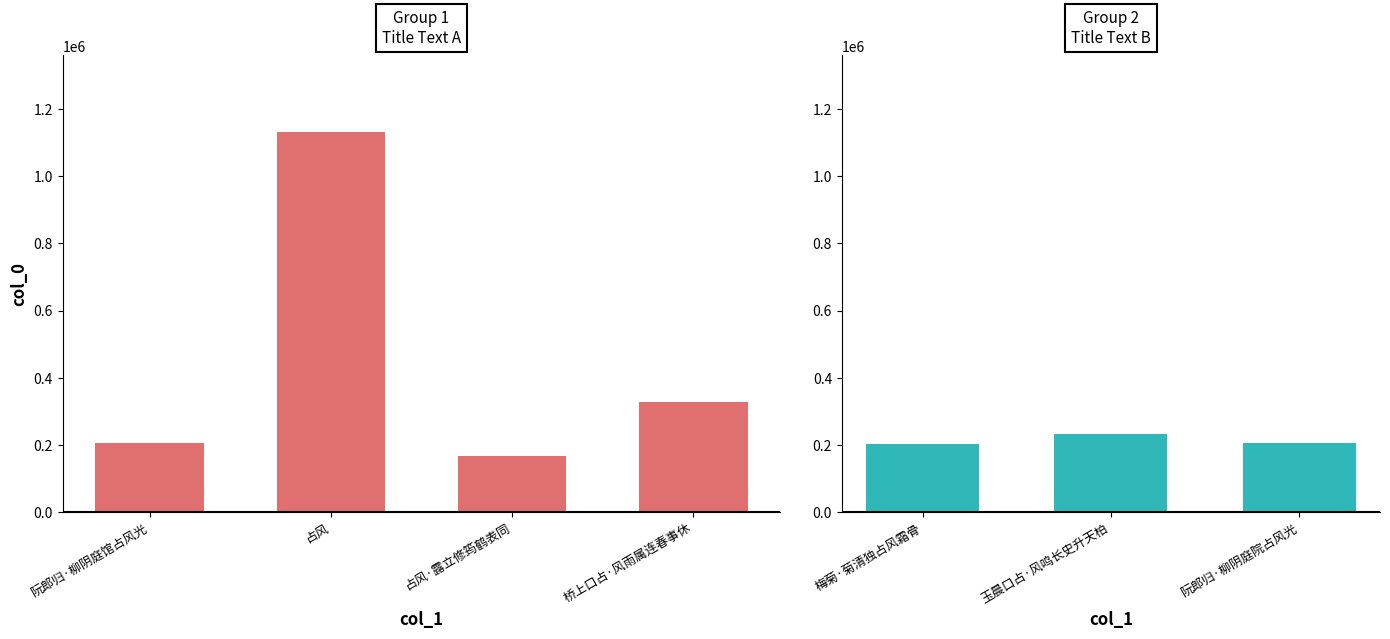

What is the value of the 7th bar from the left?

207207